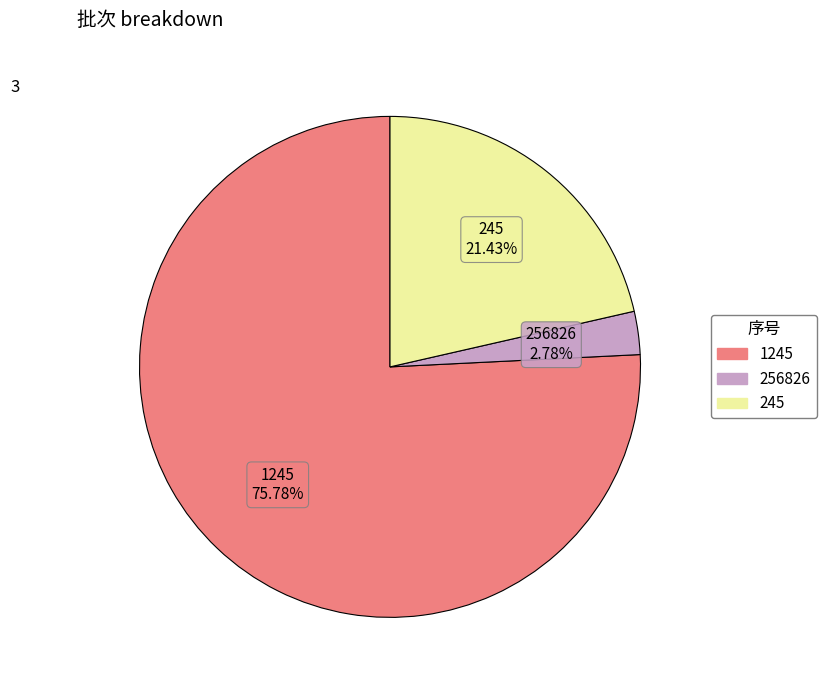

Which category has the biggest portion of the pie?

1245